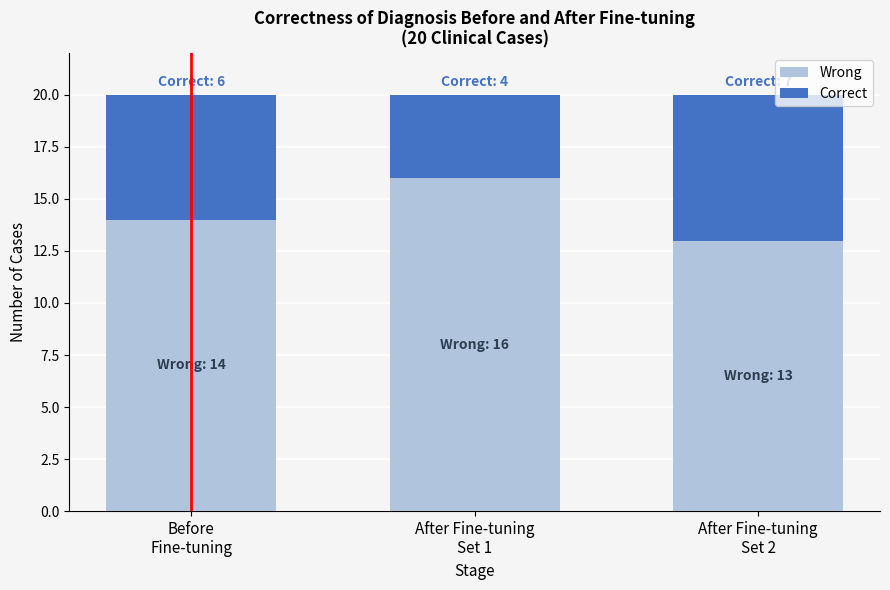

Reading left to right, what are the values for Wrong?

14	16	13